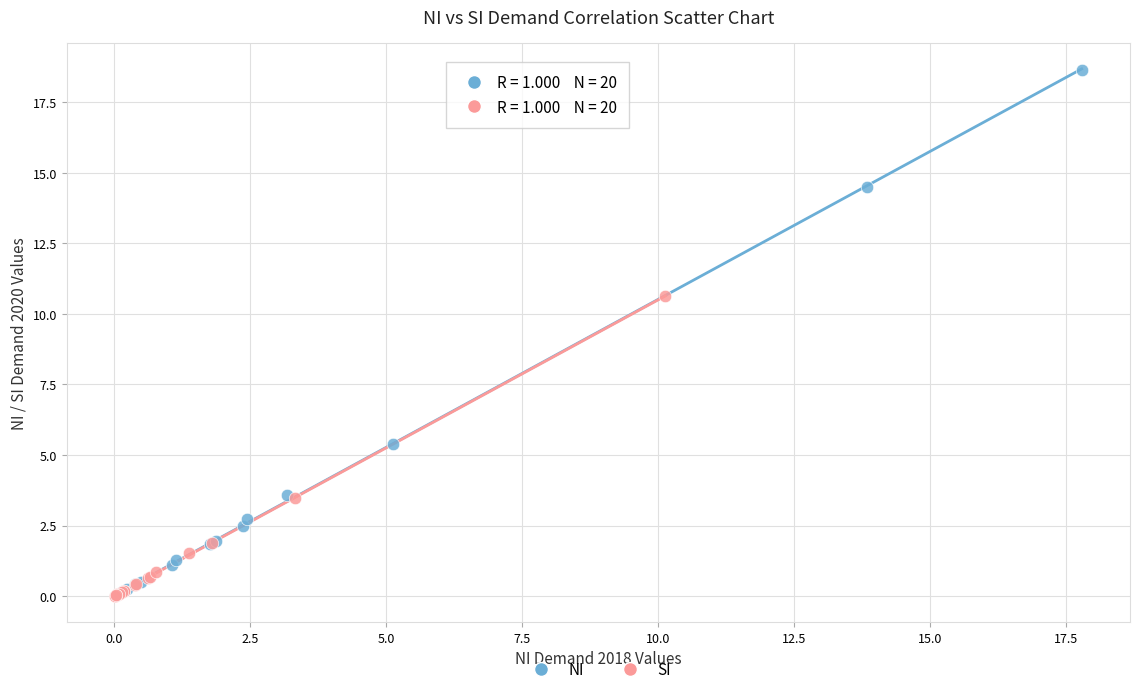

Which series has the largest Y range (max minus min)?

NI